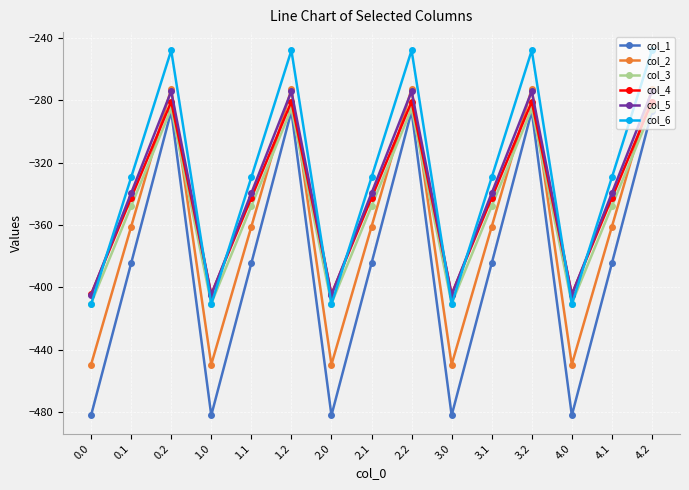

What position from the right is 0.2?

13